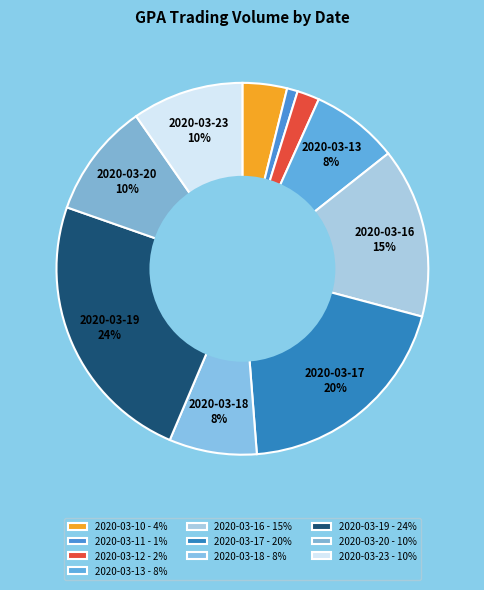

To the nearest percent, what is the combined percentage of 2020-03-12 and 2020-03-13?

10%